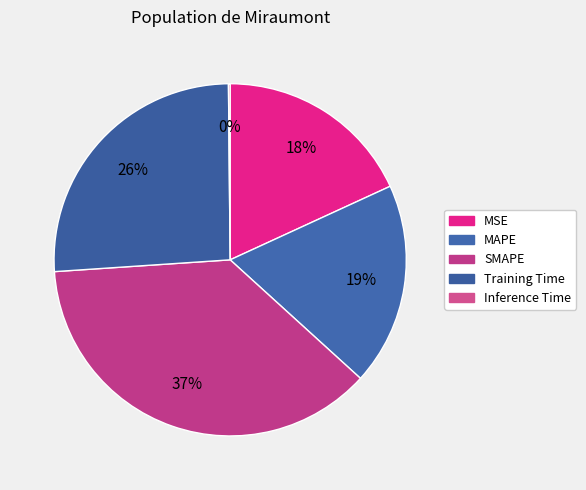

What is the change in value from MSE to Inference Time?

-1.0